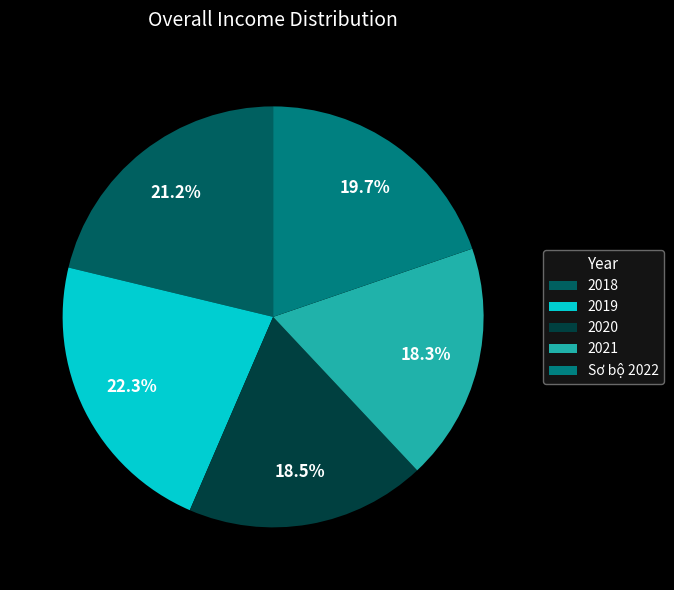

How much of the chart is everything except 2020?

81.5%